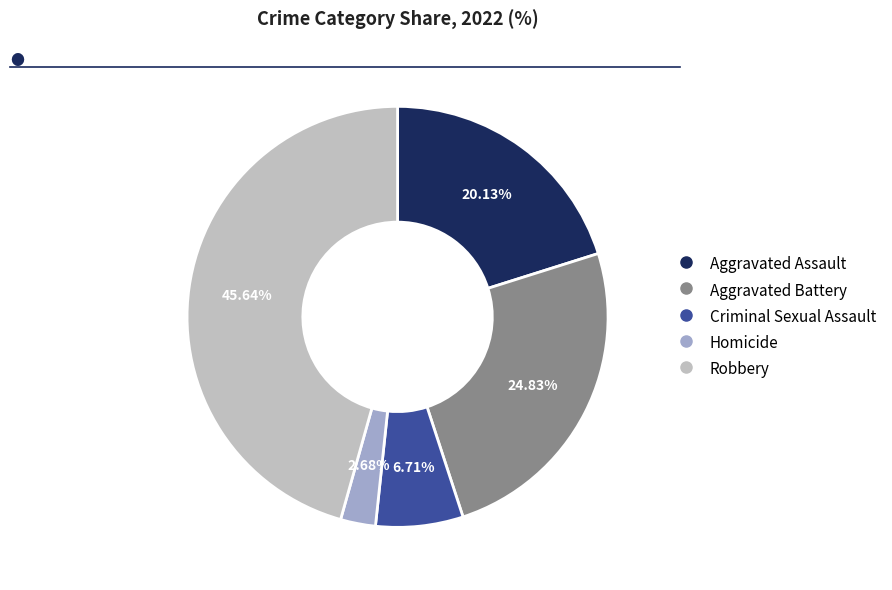

How many slices are in this pie chart?

5